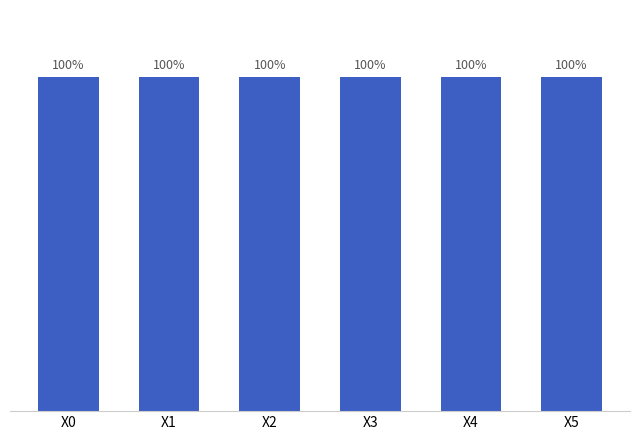

Are the bars horizontal?

No